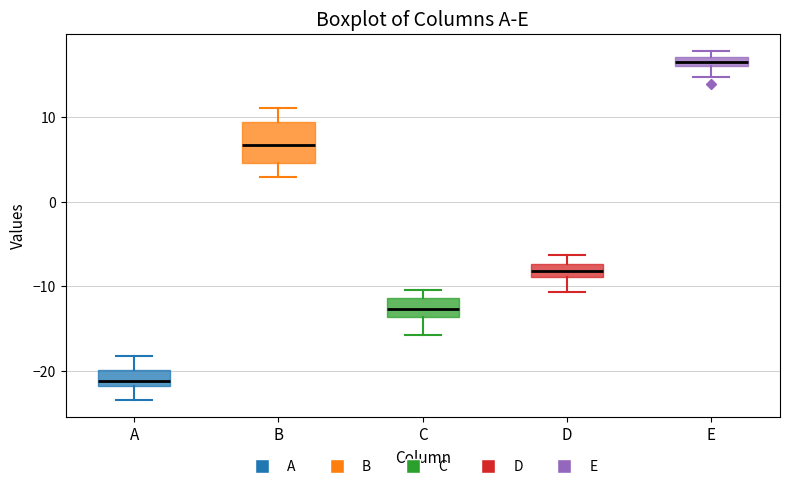

Comparing the boxes themselves (not the whiskers), which one is the tallest?

B